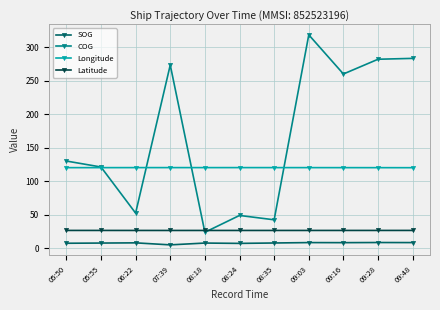

What is the total value across all series at 08:24?

202.5